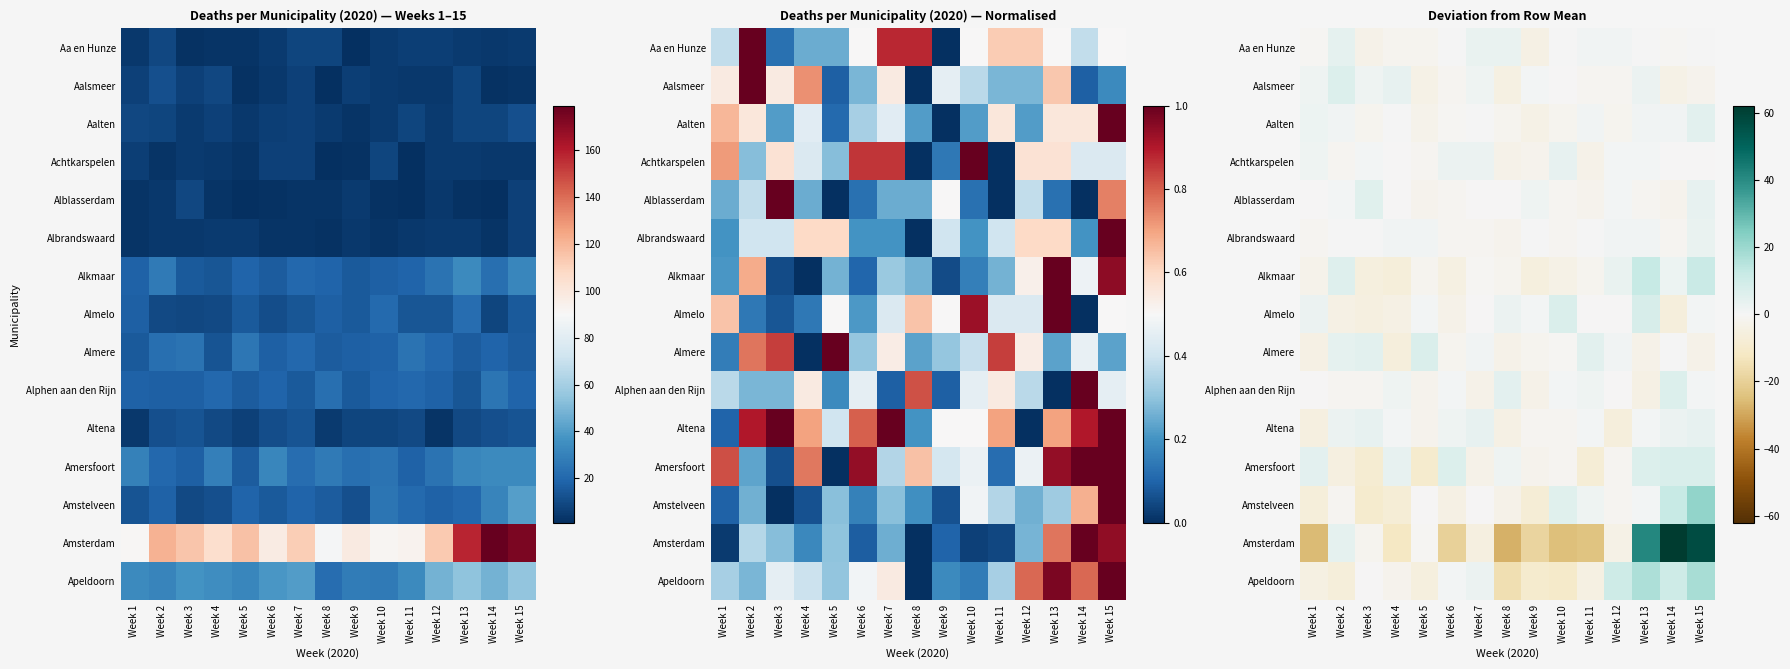

What value does the Aalten series have at Week 12?

-1.7